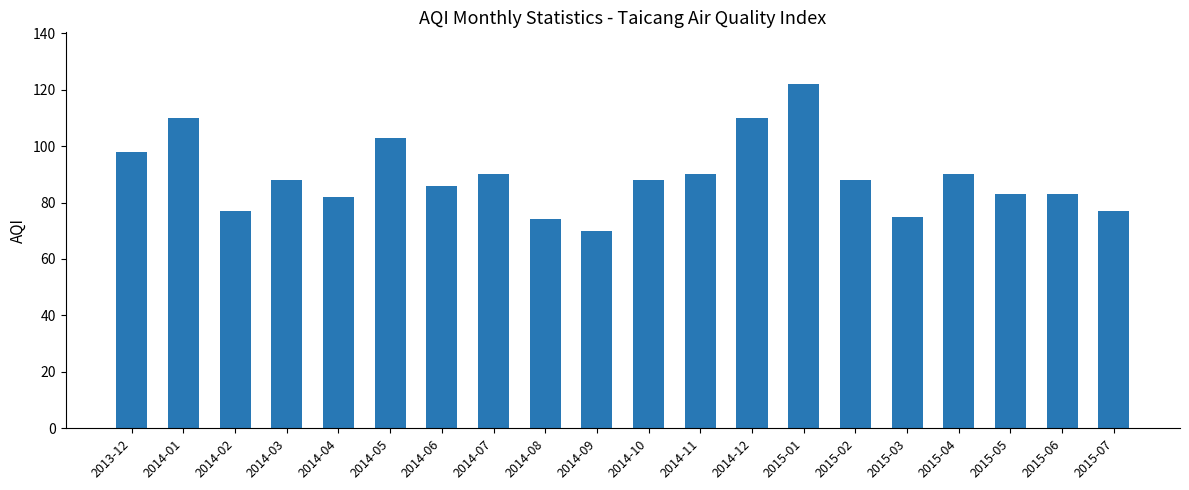

The chart shows a value of 55 at 2014-03. True or false?

False